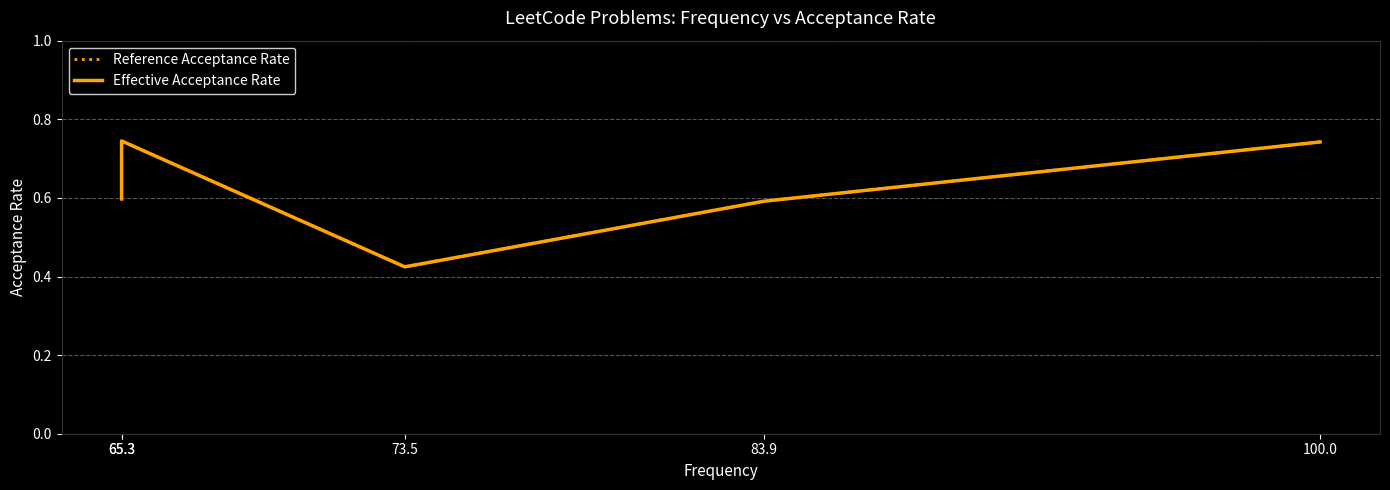

List the labels in order of Effective Acceptance Rate value, smallest first.

73.5, 83.9, 65.3, 100.0, 65.3